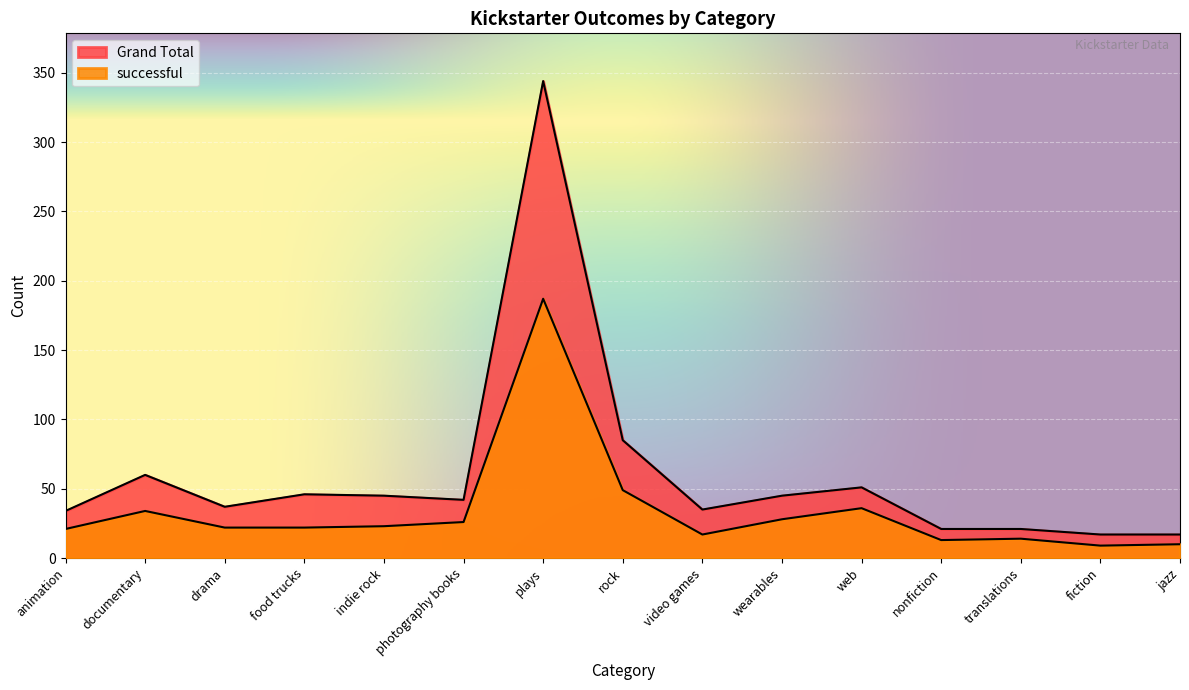

How many values in the Grand Total series are below 42?

7